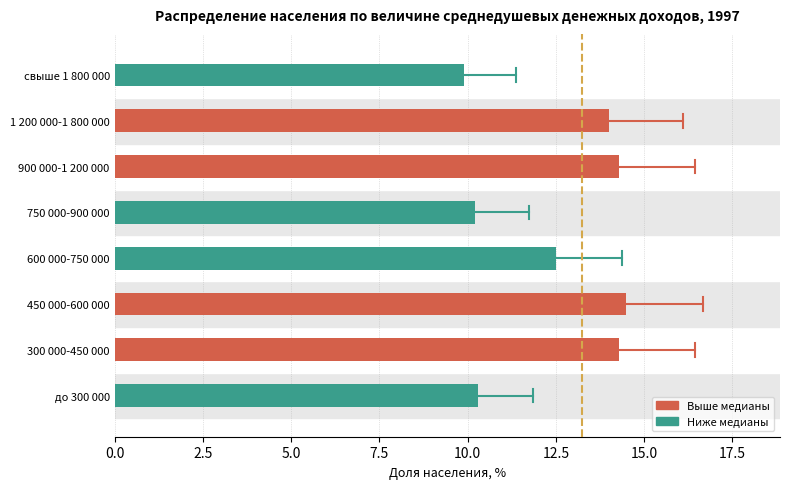

What is the change in value from 900 000-1 200 000 to свыше 1 800 000?

-4.4